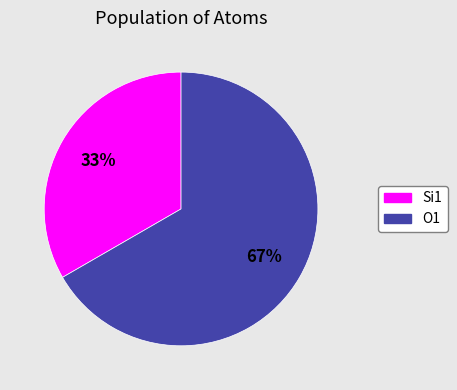

To the nearest percent, what is the average slice percentage?

50%